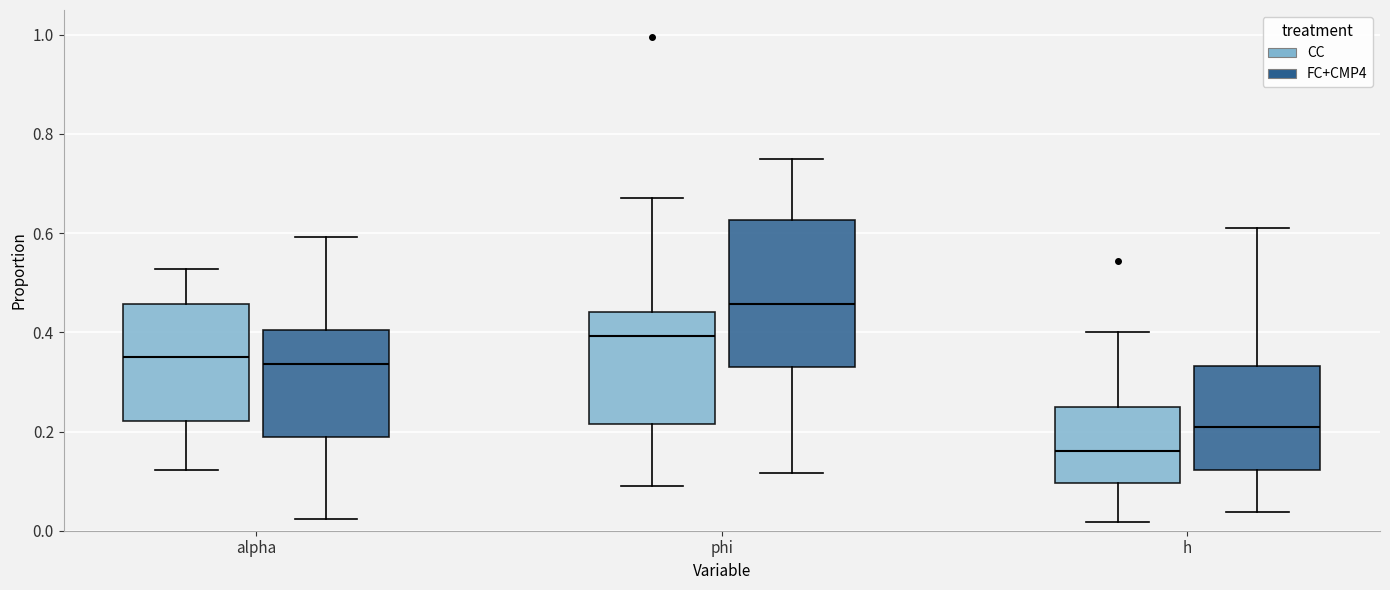

Which box has the highest median line?

phi (FC+CMP4)